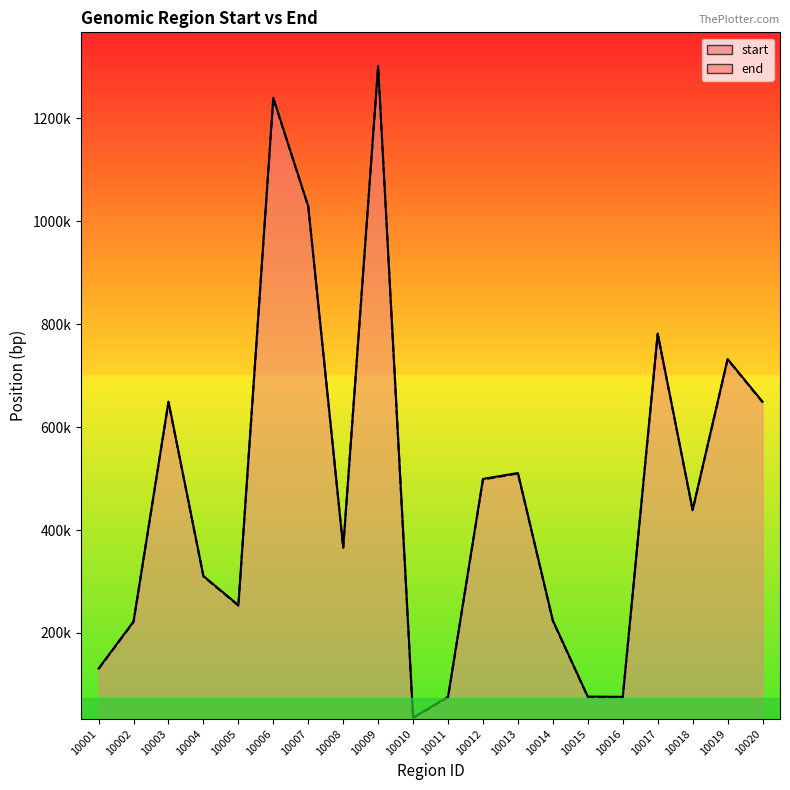

How many interior local valleys does the end series have?

5